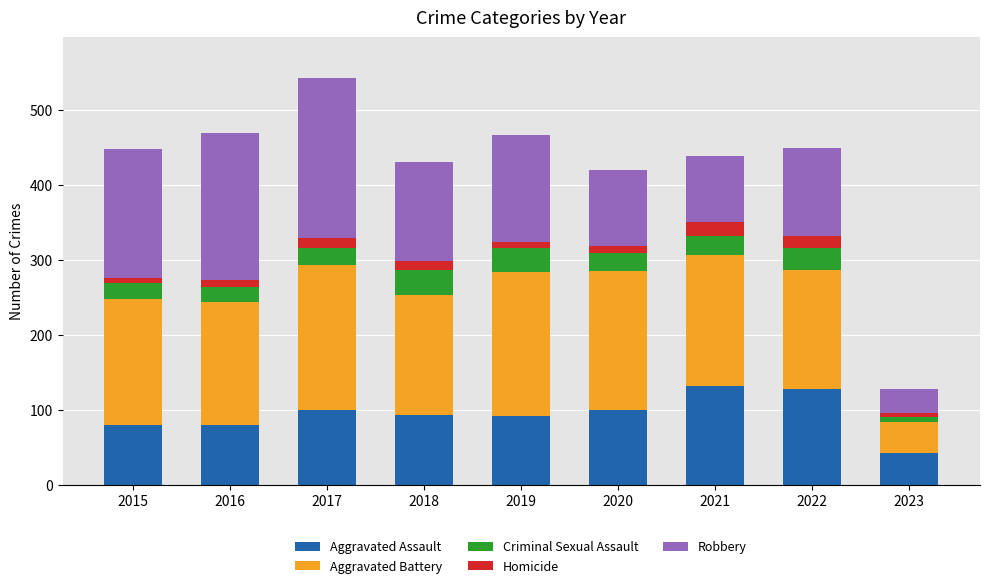

What is the highest value of the Aggravated Assault series?

131